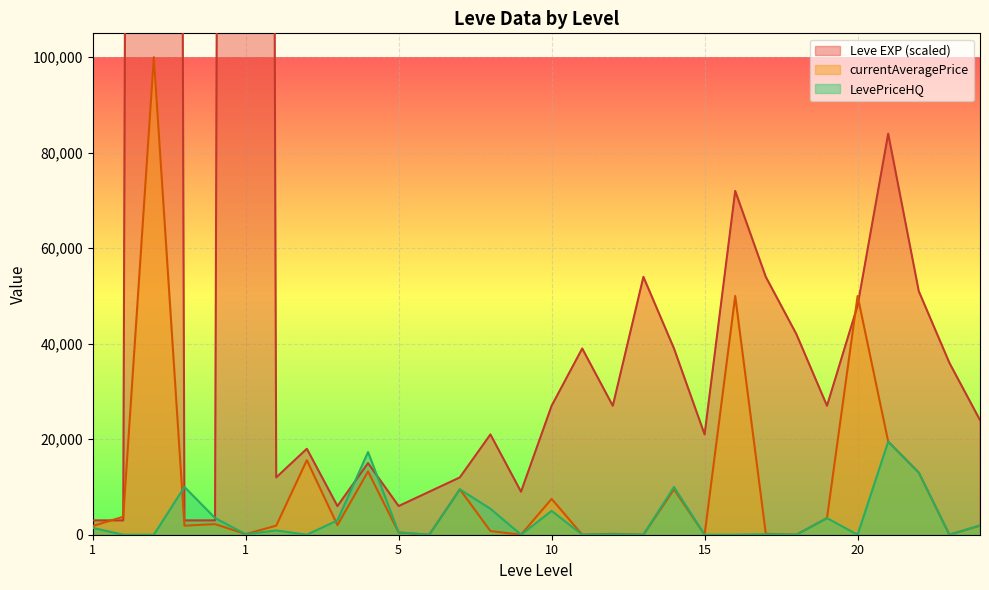

How many interior local peaks does the Leve EXP series have?

9